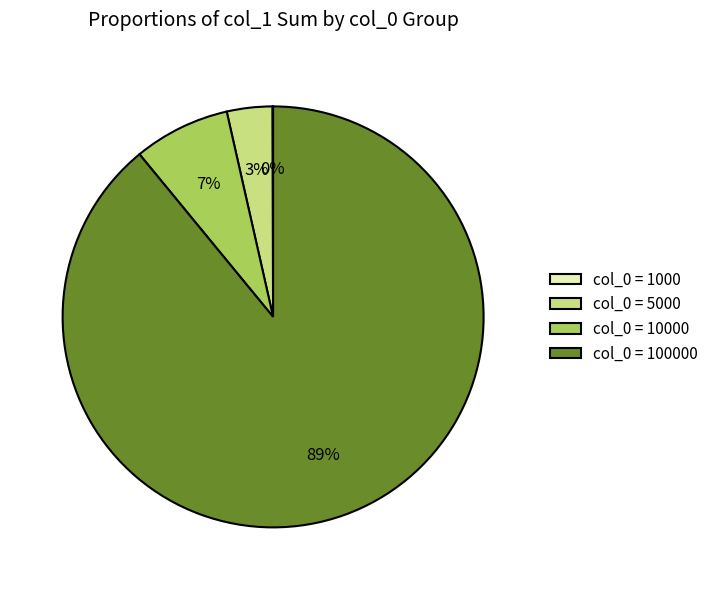

Does any single category account for the majority?

Yes